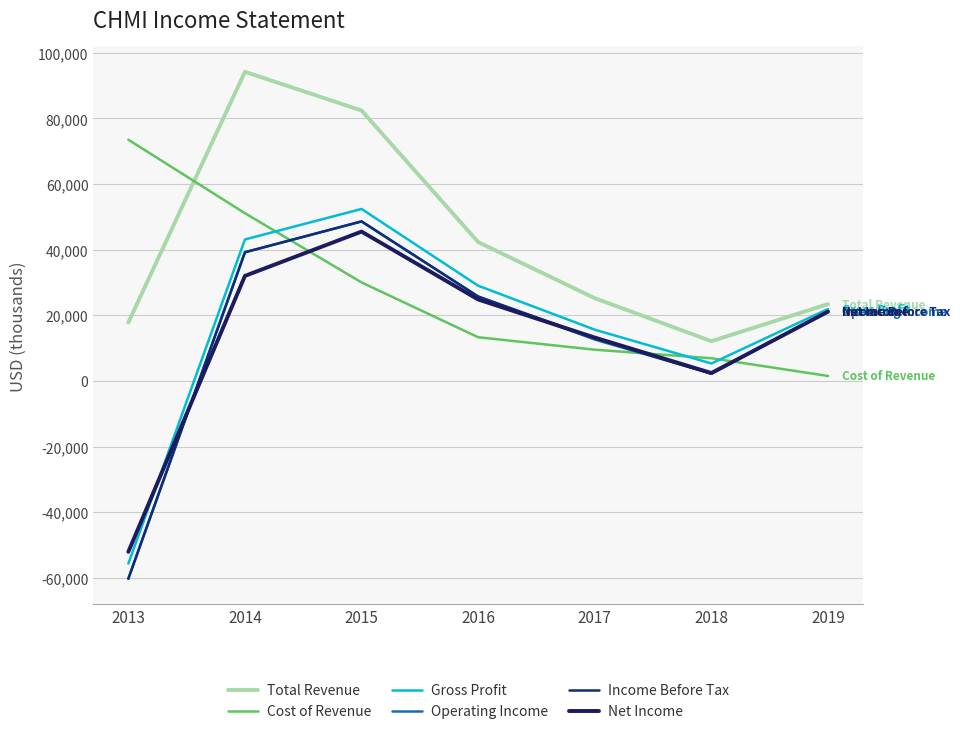

List the labels in order of Gross Profit value, largest first.

2015, 2014, 2016, 2019, 2017, 2018, 2013